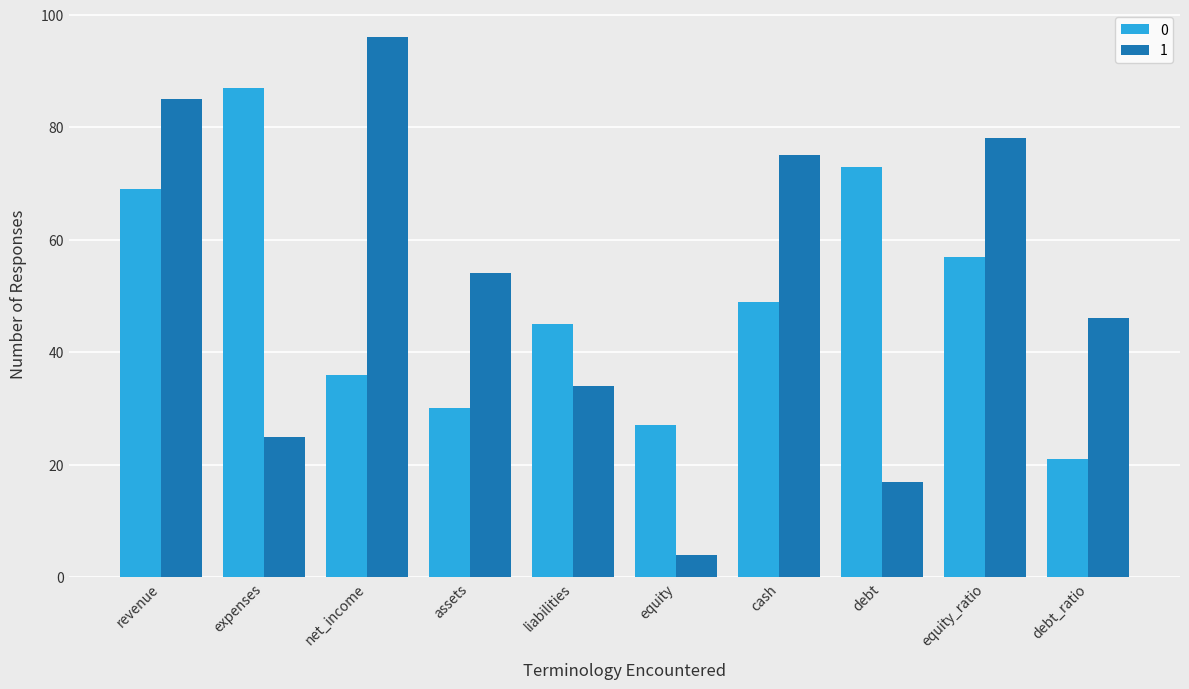

At which category is the sum across all series the highest?

revenue